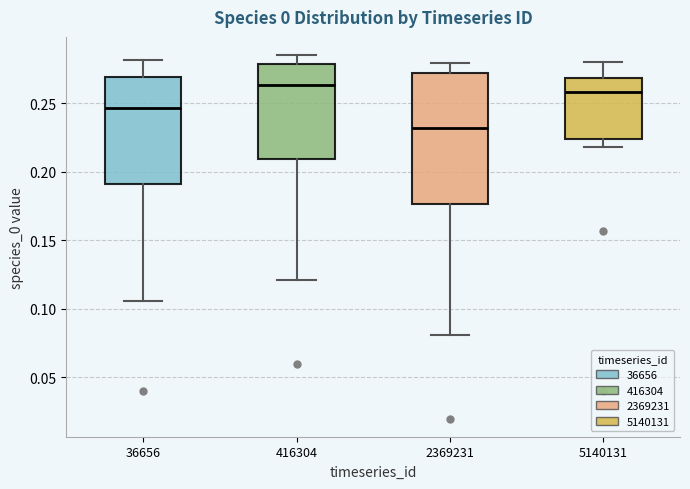

Comparing the boxes themselves (not the whiskers), which one is the tallest?

2369231